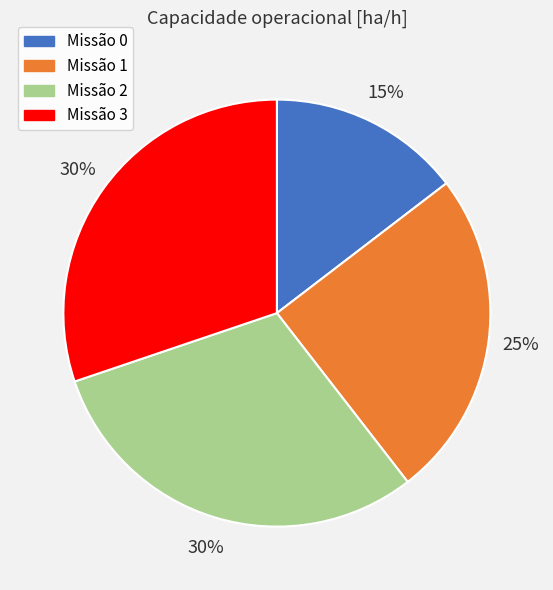

To the nearest percent, what is the average slice percentage?

25%